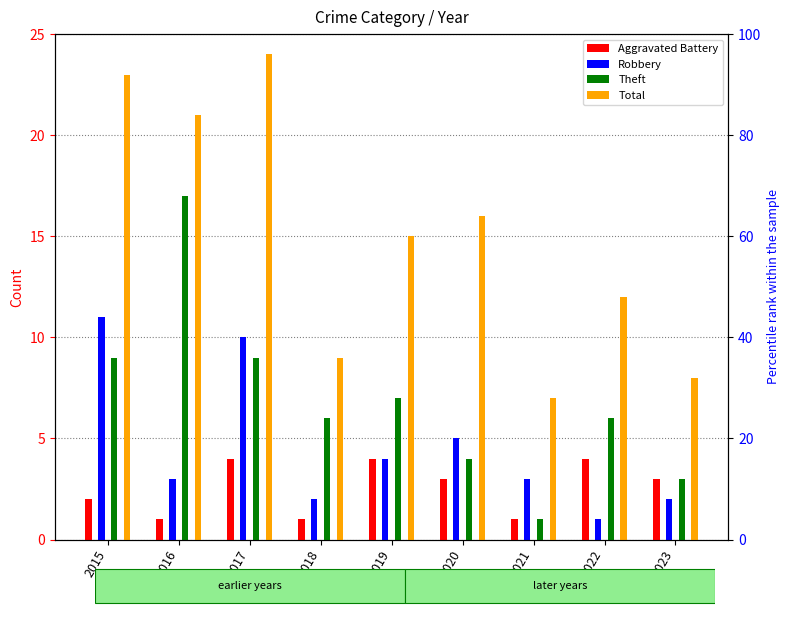

How many Aggravated Battery values are between 1 and 4?

9